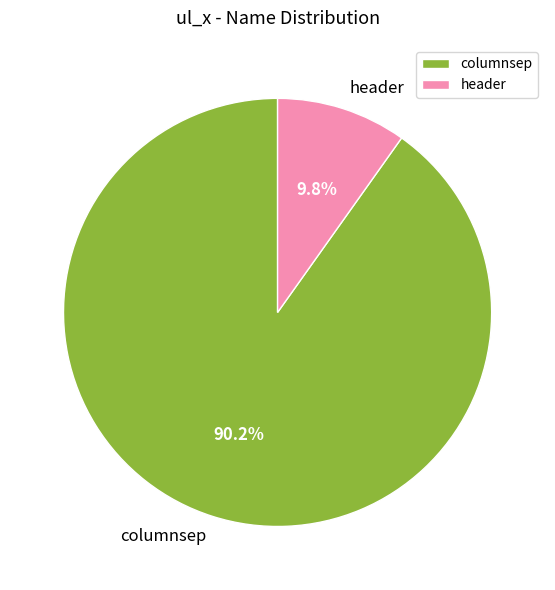

Do header and columnsep together represent more than half of the pie?

Yes